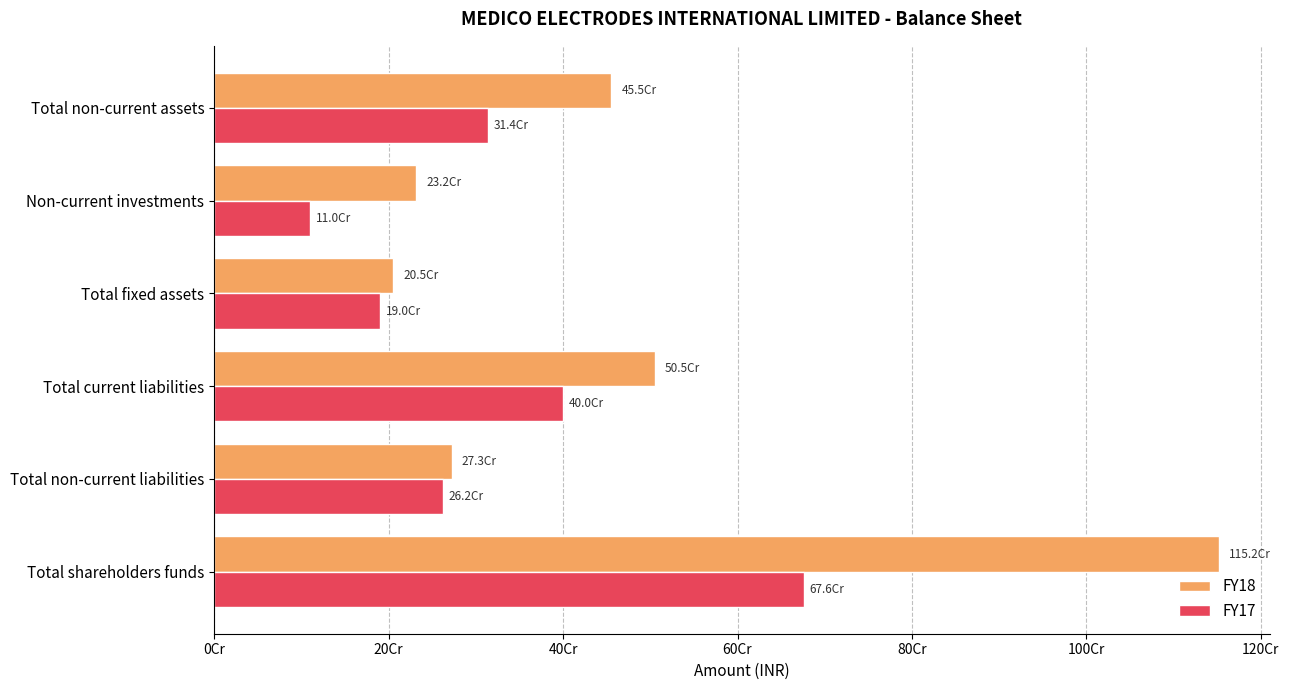

What are all the series names shown in the legend?

FY18, FY17